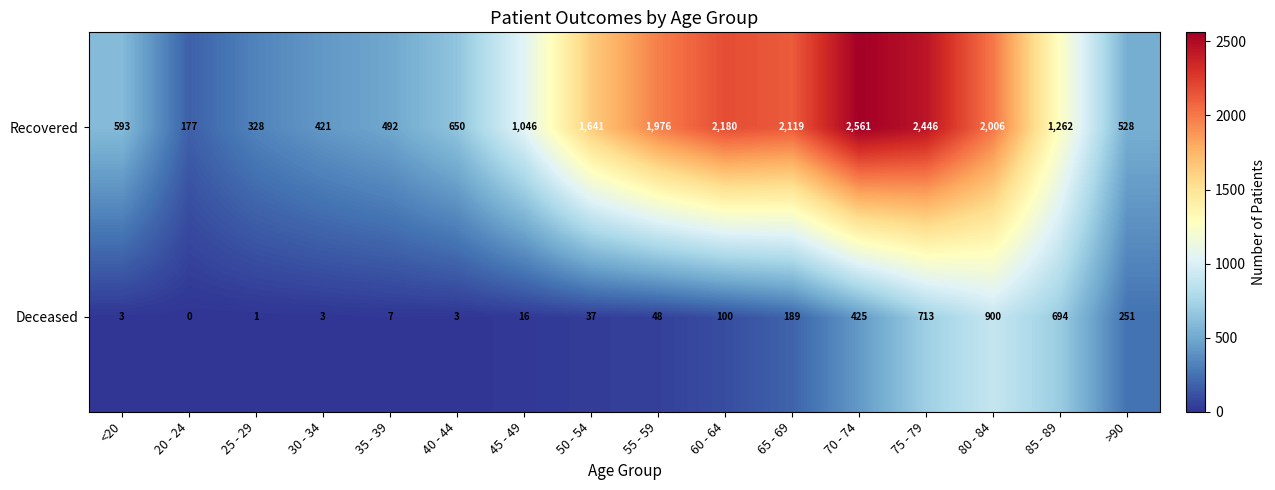

At which label does Deceased reach its minimum?

20 - 24